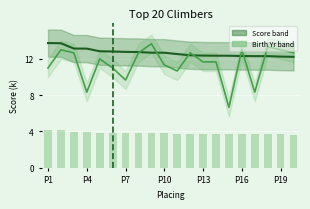

How many values in the Birth Year series exceed 12?

9